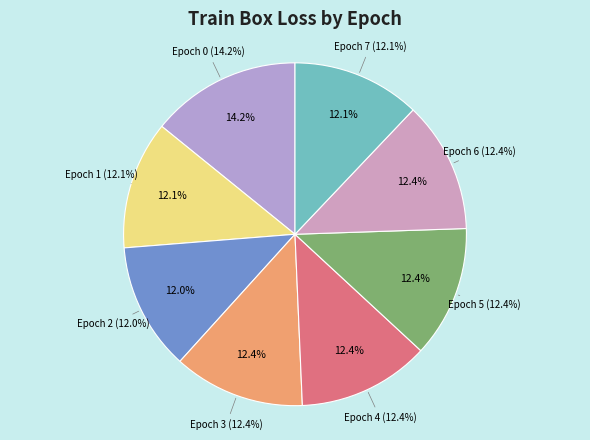

What is the largest slice in the pie chart?

Epoch 0